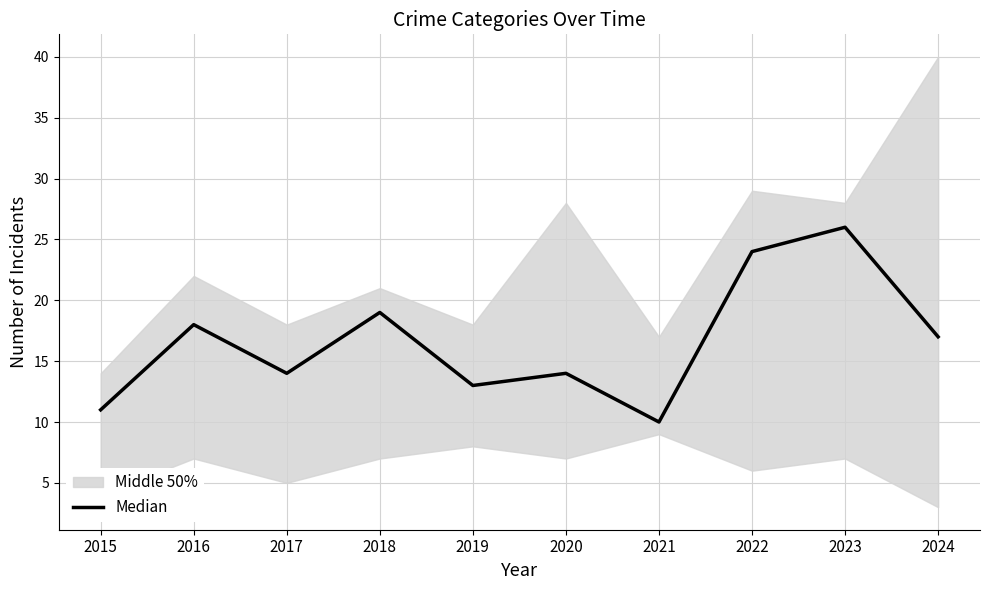

List the labels in order of value, largest first.

2023, 2022, 2018, 2016, 2024, 2017, 2020, 2019, 2015, 2021